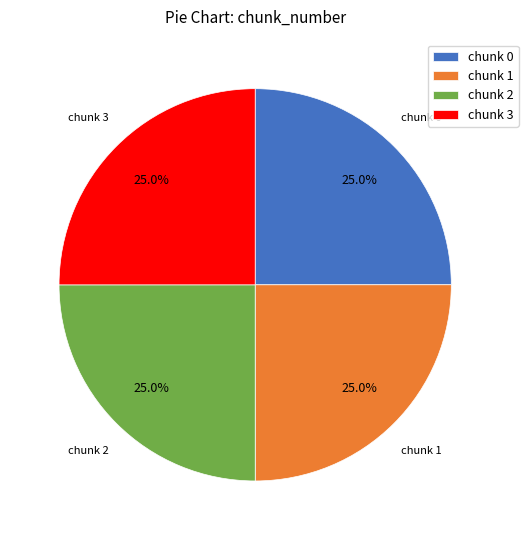

What portion of the pie excludes chunk 0?

75.0%